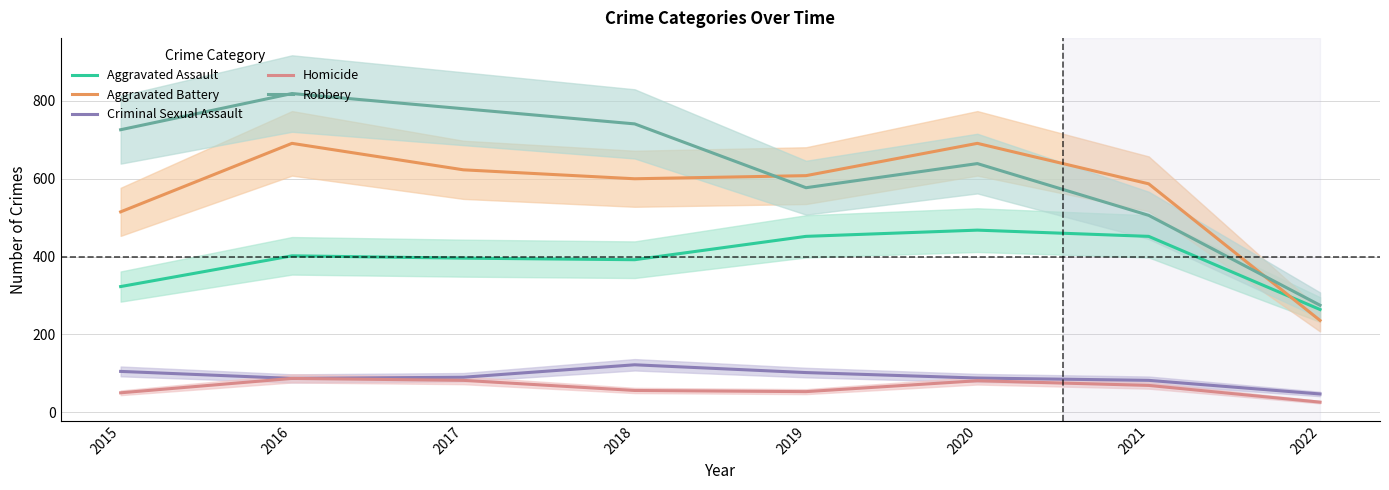

Rank the series at 2016 from lowest to highest value.

Criminal Sexual Assault, Homicide, Aggravated Assault, Aggravated Battery, Robbery